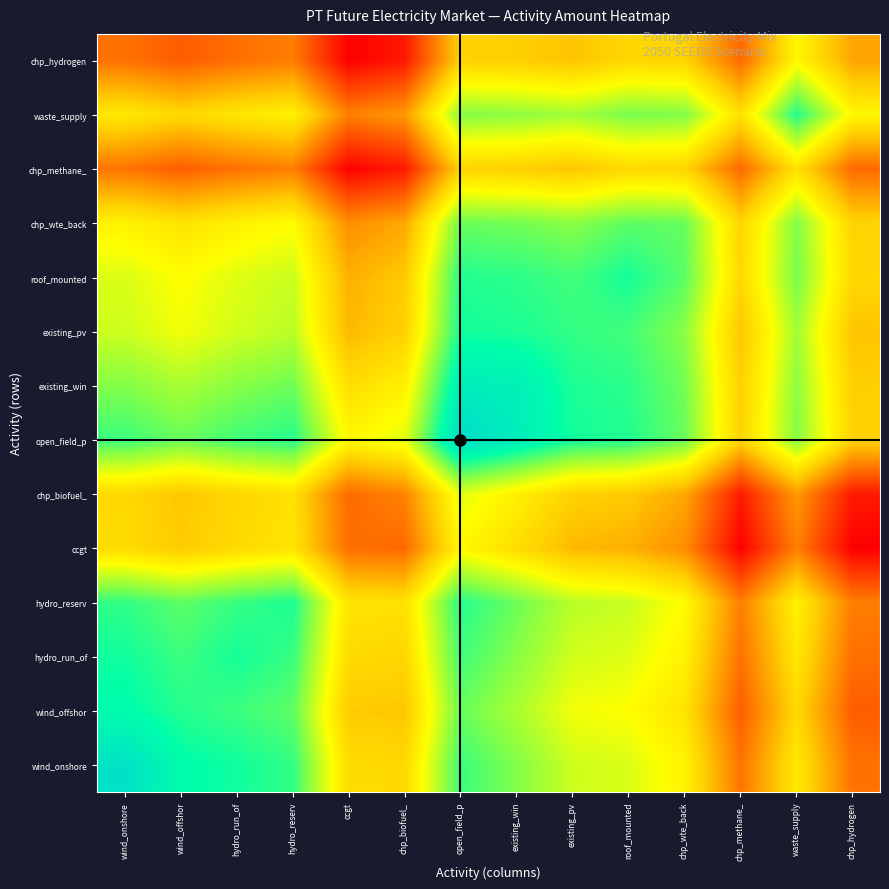

Which label corresponds to the smallest value in the chart?

chp_hydrogen